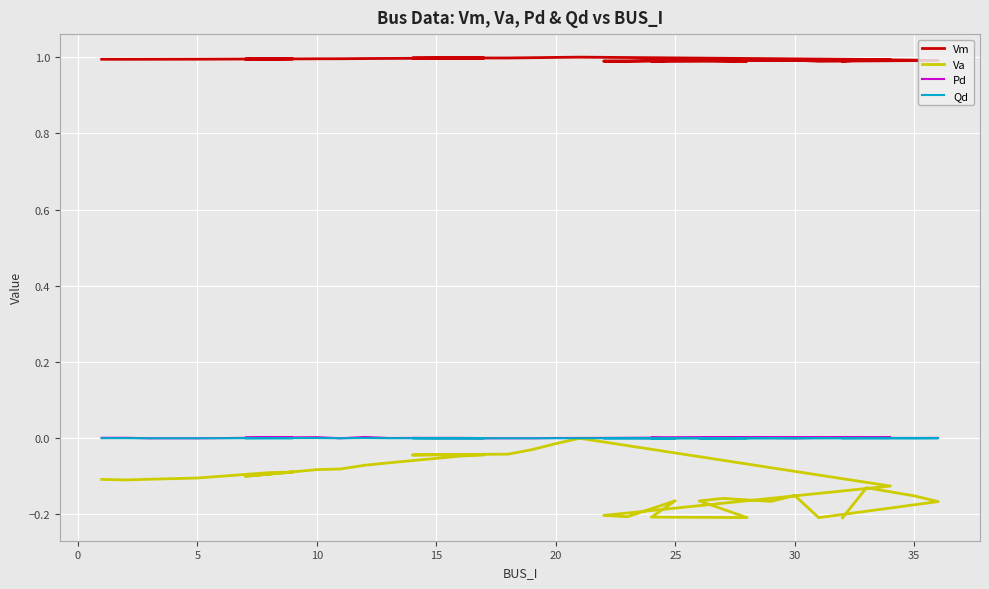

Is this an area chart (filled region under the line)?

No